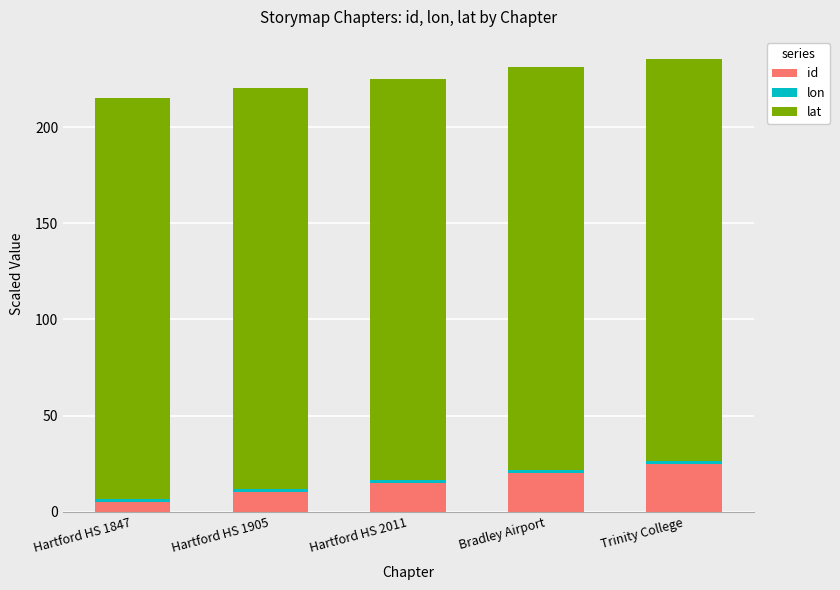

Rank the categories by id value from highest to lowest.

Trinity College, Bradley Airport, Hartford HS 2011, Hartford HS 1905, Hartford HS 1847